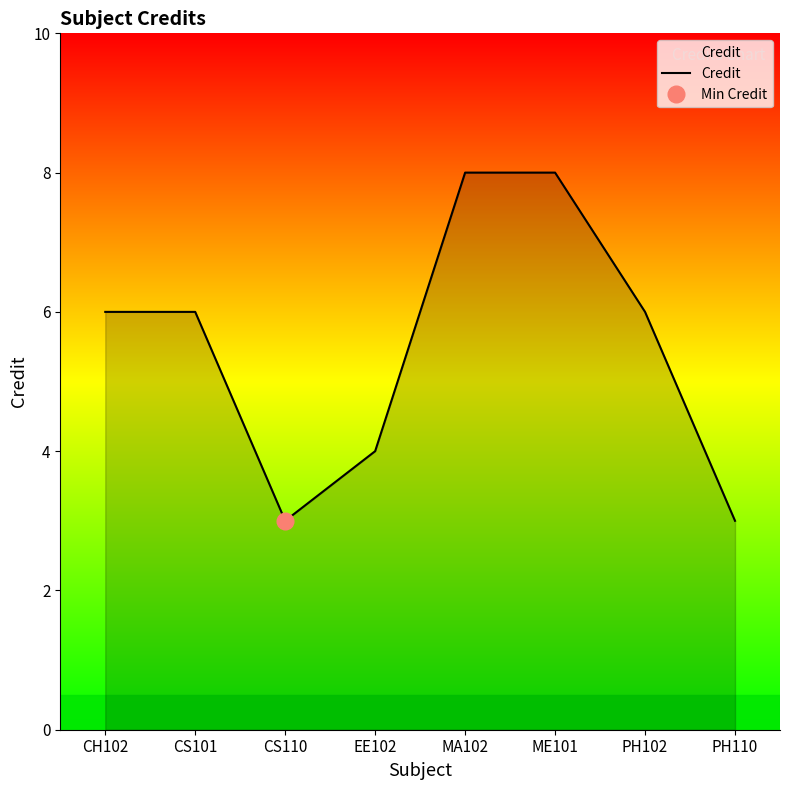

What is the value of the 1st point from the left?

6